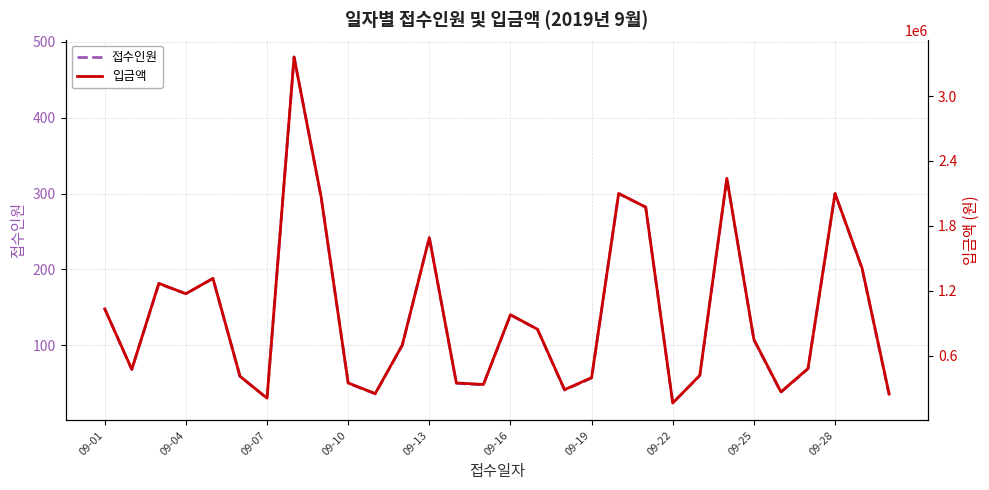

Does the chart display data point markers on the line(s)?

No